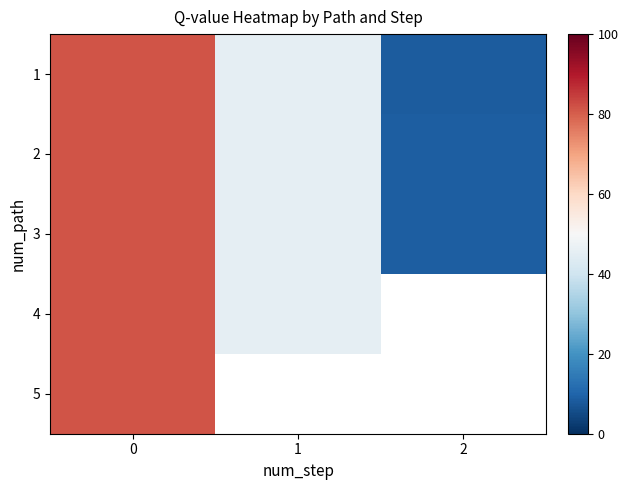

Which label corresponds to the smallest value in the chart?

2